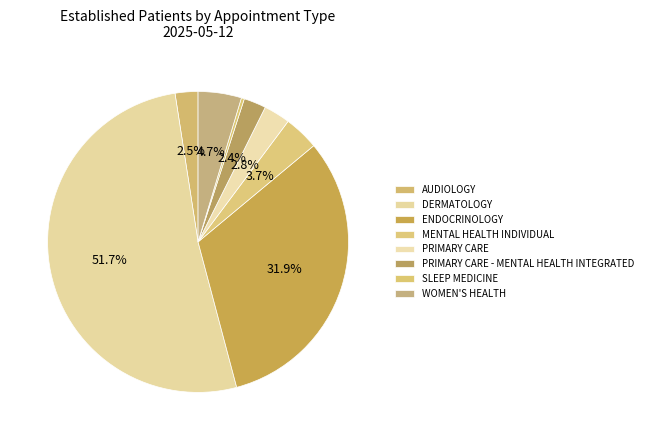

The PRIMARY CARE slice represents 1% of the pie. True or false?

False